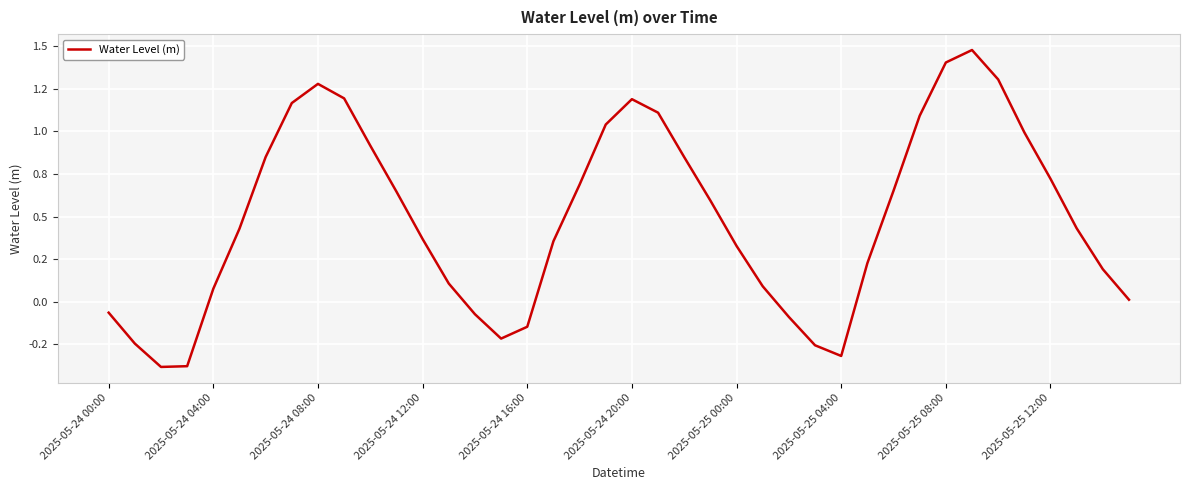

What is the value of the 6th point from the left?

0.4